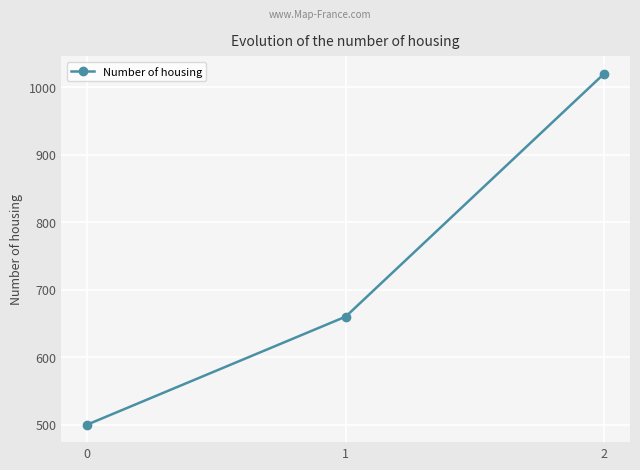

How many data points does each series have?

3